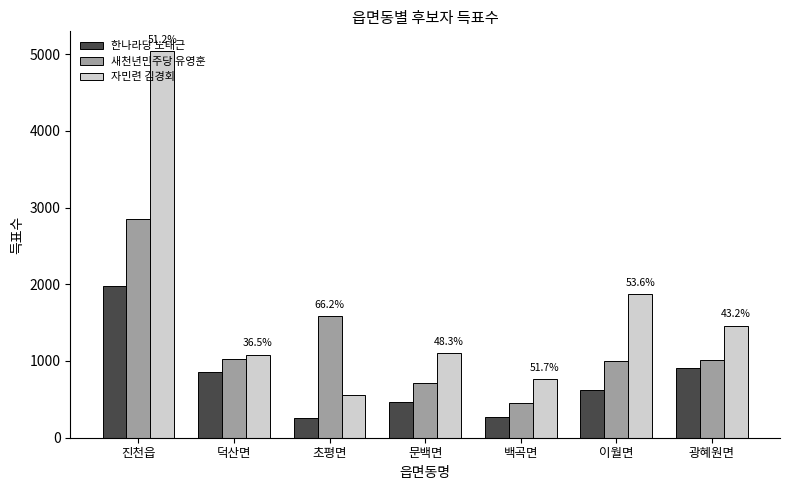

How many data points in 새천년민주당 유영훈 are less than 1013?

3